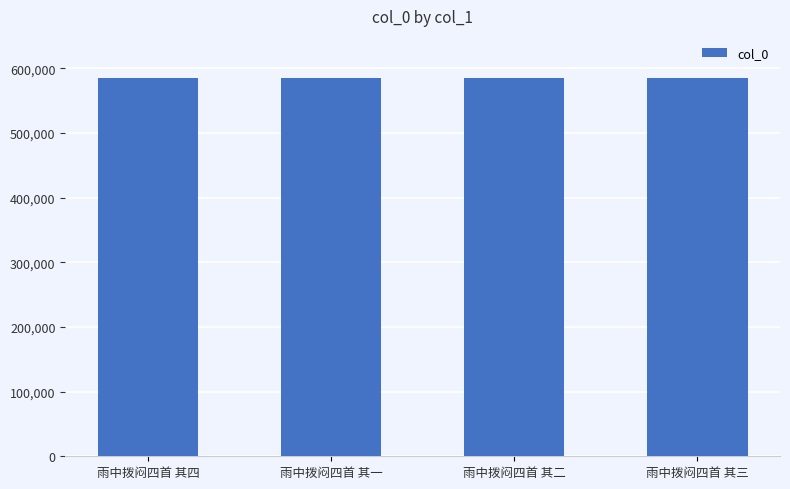

What position from the left is 雨中拨闷四首 其四?

1